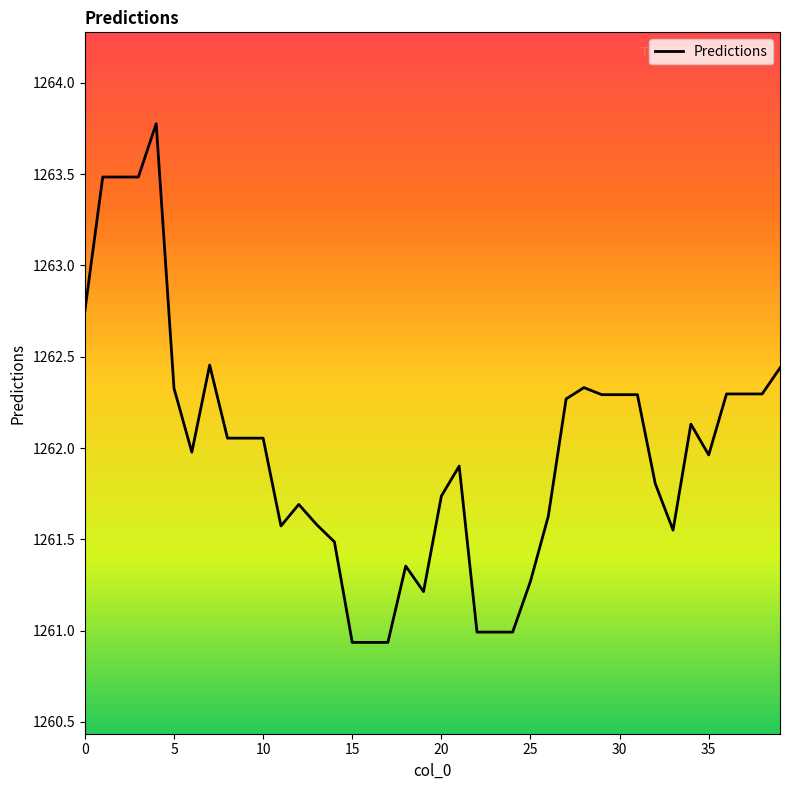

What is the greatest value displayed?

1263.8